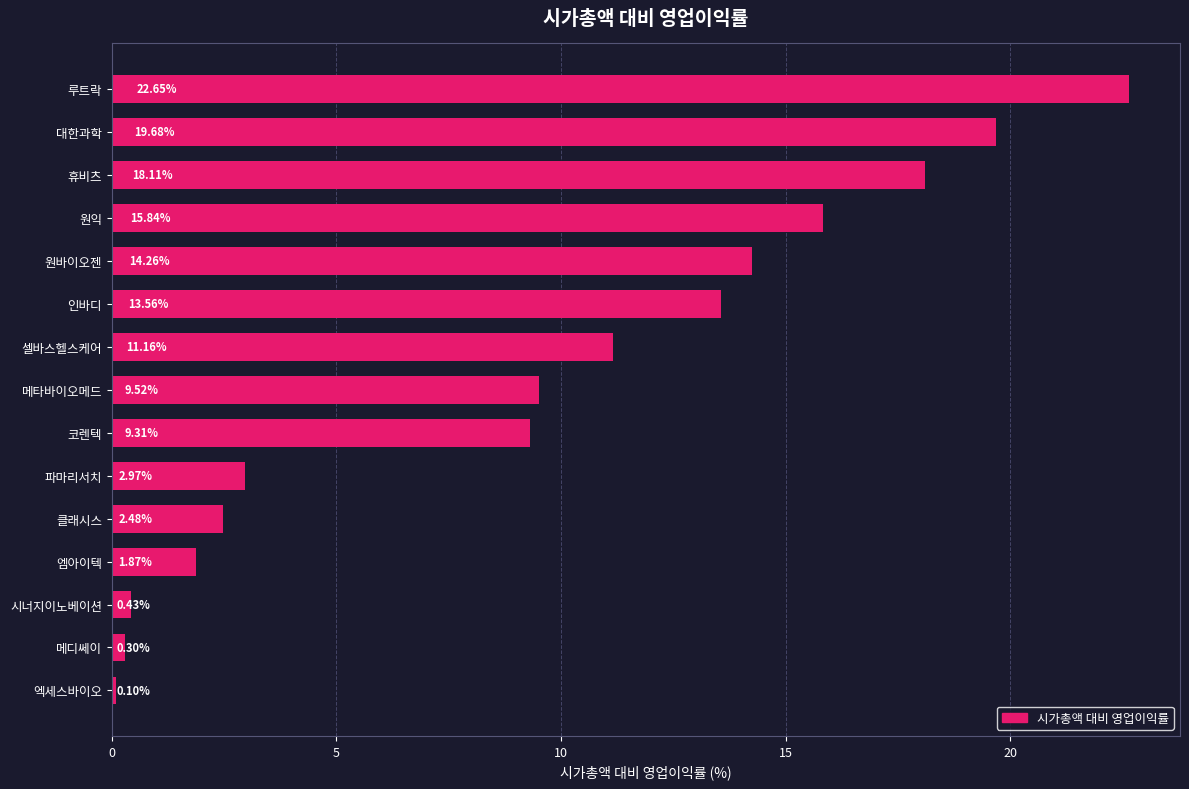

How many distinct data groups are displayed?

1